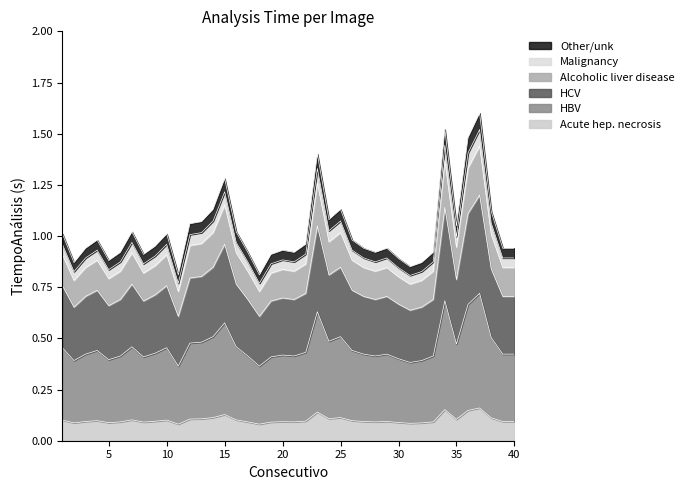

What value does the data have at 28?

0.1